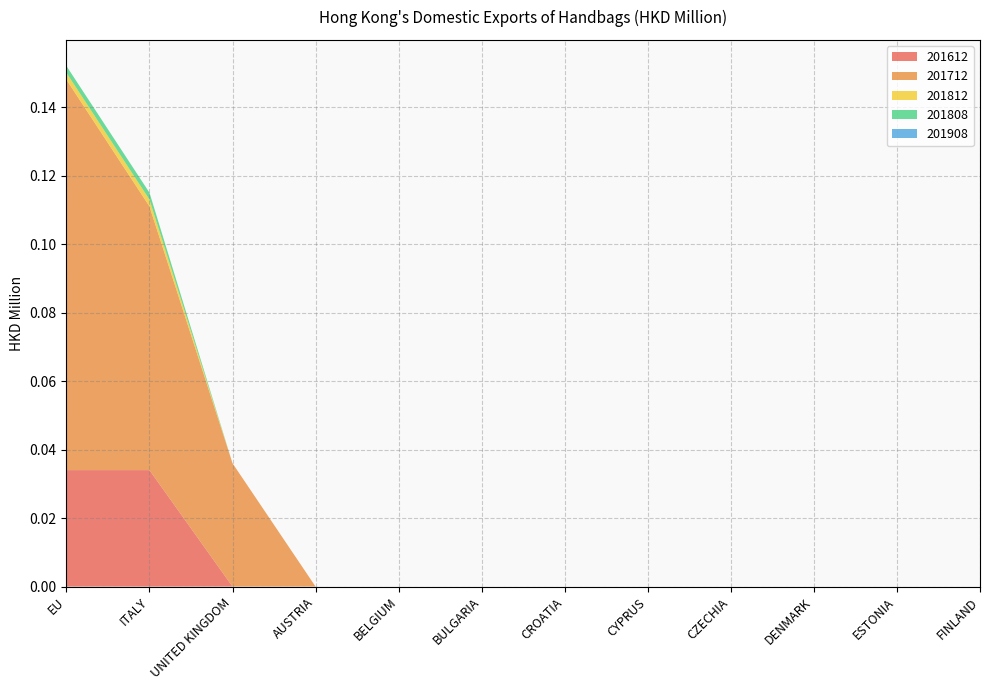

Reading left to right, what are all the values shown in this chart?

201612: 0.0	0.0	0.0	0.0	0.0	0.0	0.0	0.0	0.0	0.0	0.0	0.0
201712: 0.1	0.1	0.0	0.0	0.0	0.0	0.0	0.0	0.0	0.0	0.0	0.0
201812: 0.0	0.0	0.0	0.0	0.0	0.0	0.0	0.0	0.0	0.0	0.0	0.0
201808: 0.0	0.0	0.0	0.0	0.0	0.0	0.0	0.0	0.0	0.0	0.0	0.0
201908: 0.0	0.0	0.0	0.0	0.0	0.0	0.0	0.0	0.0	0.0	0.0	0.0